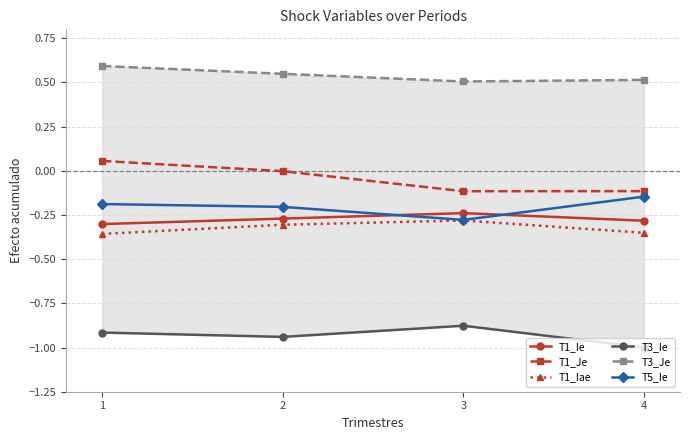

Count the number of categories in the chart.

4